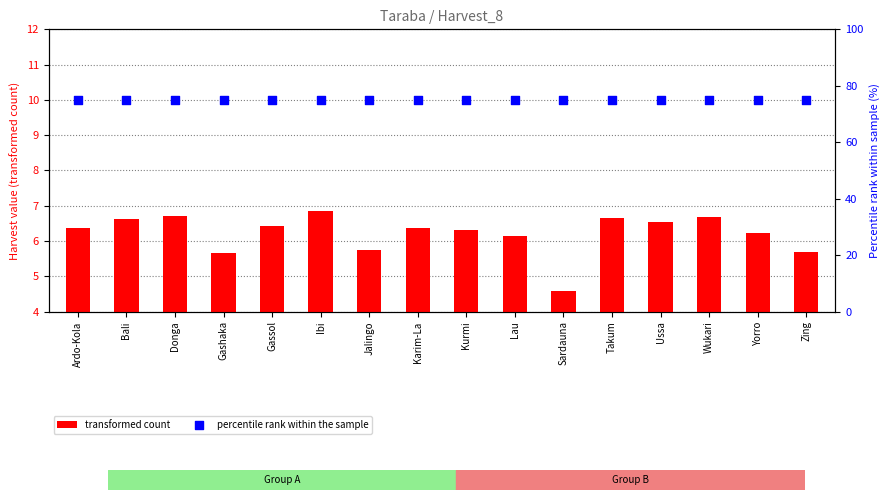

What are all the series names shown in the legend?

transformed count, percentile rank within the sample